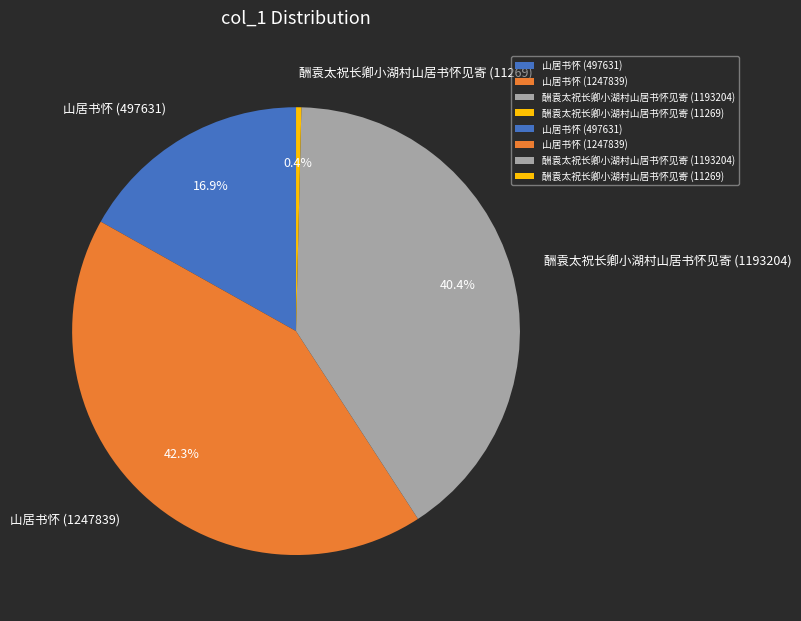

What portion of the pie excludes 山居书怀 (1247839)?

57.7%